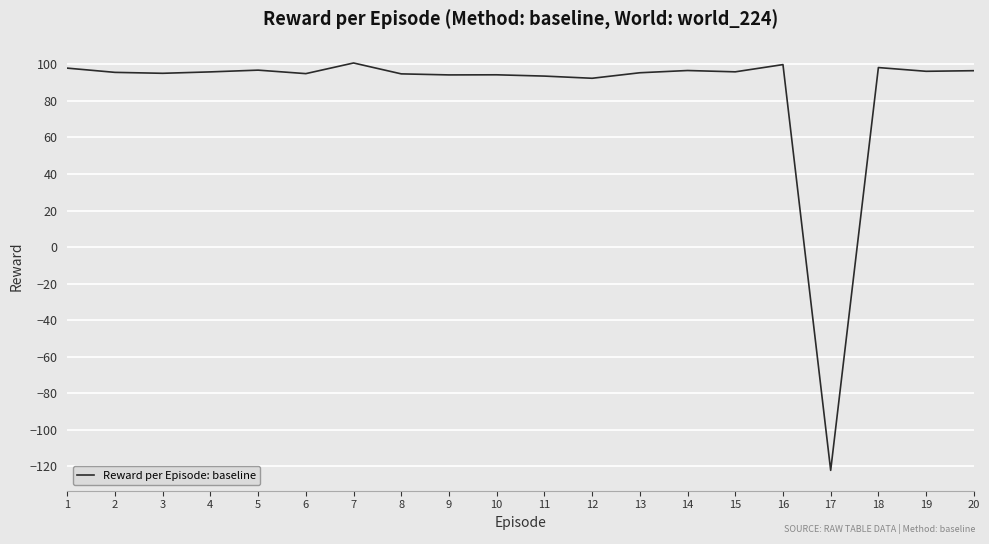

What is the change in value from 11 to 15?

+2.3